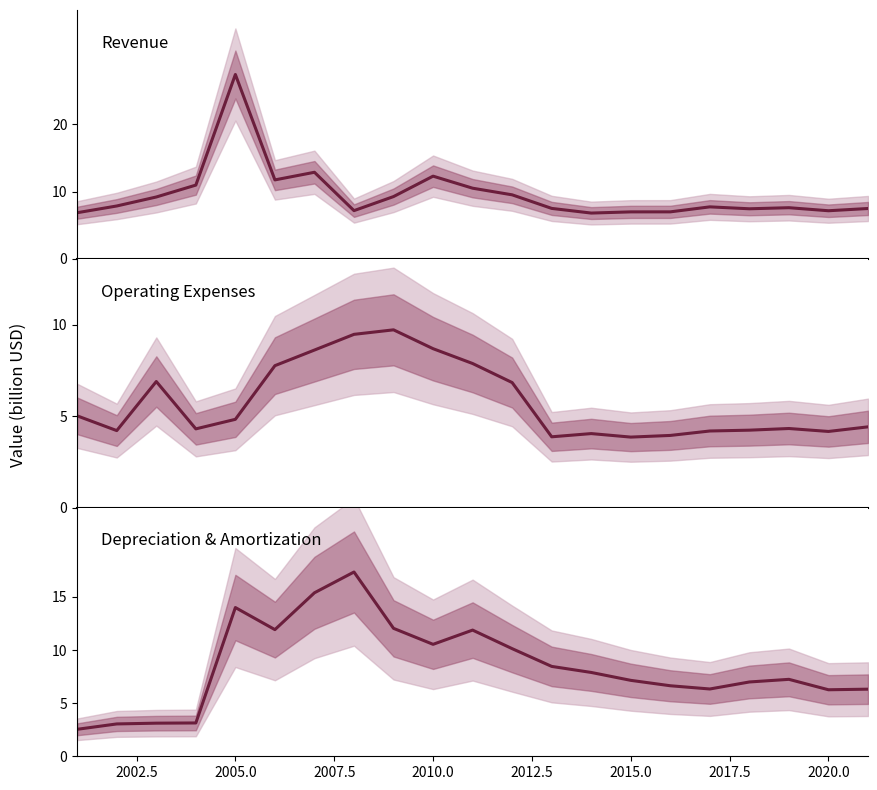

Does the chart have visible grid lines?

No